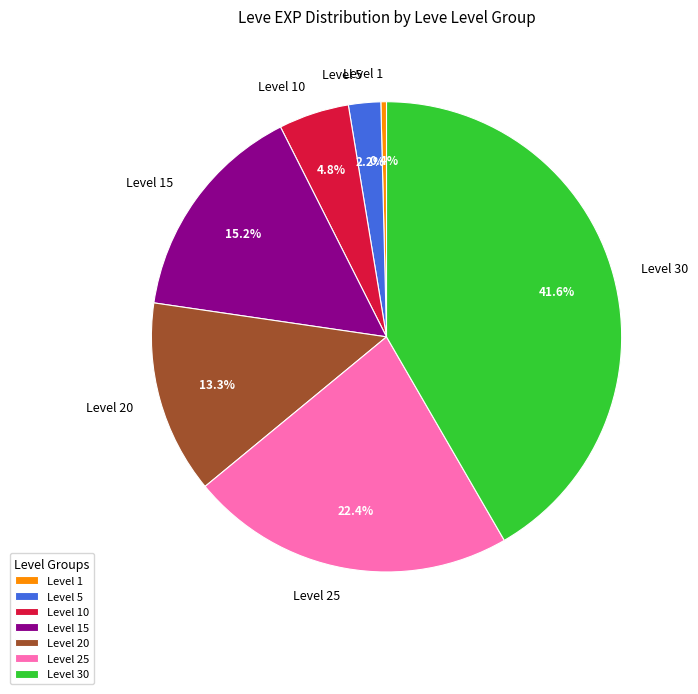

What is the largest slice in the pie chart?

Level 30